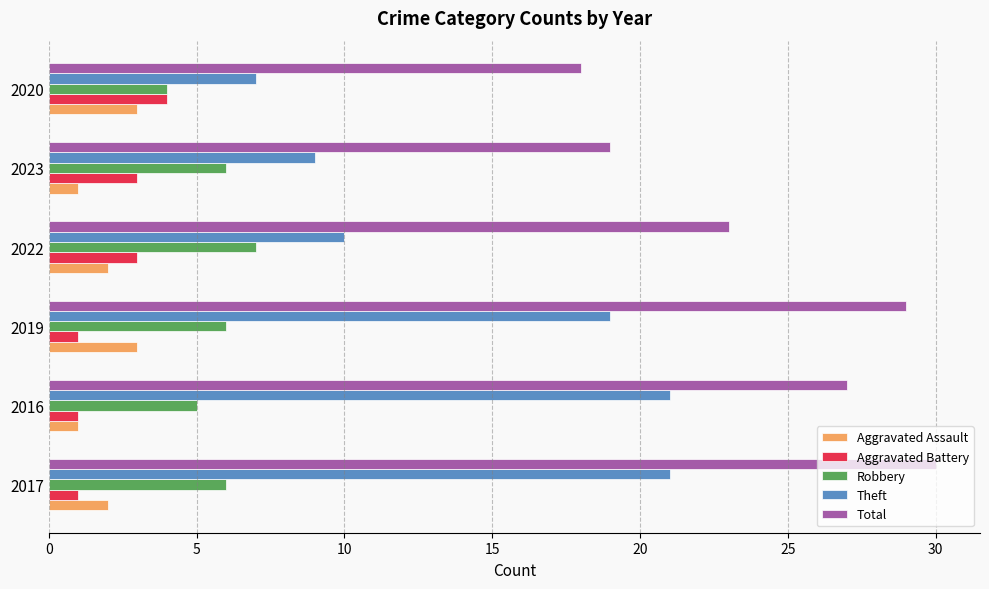

Is it true that Theft equals 16 at 2022?

False